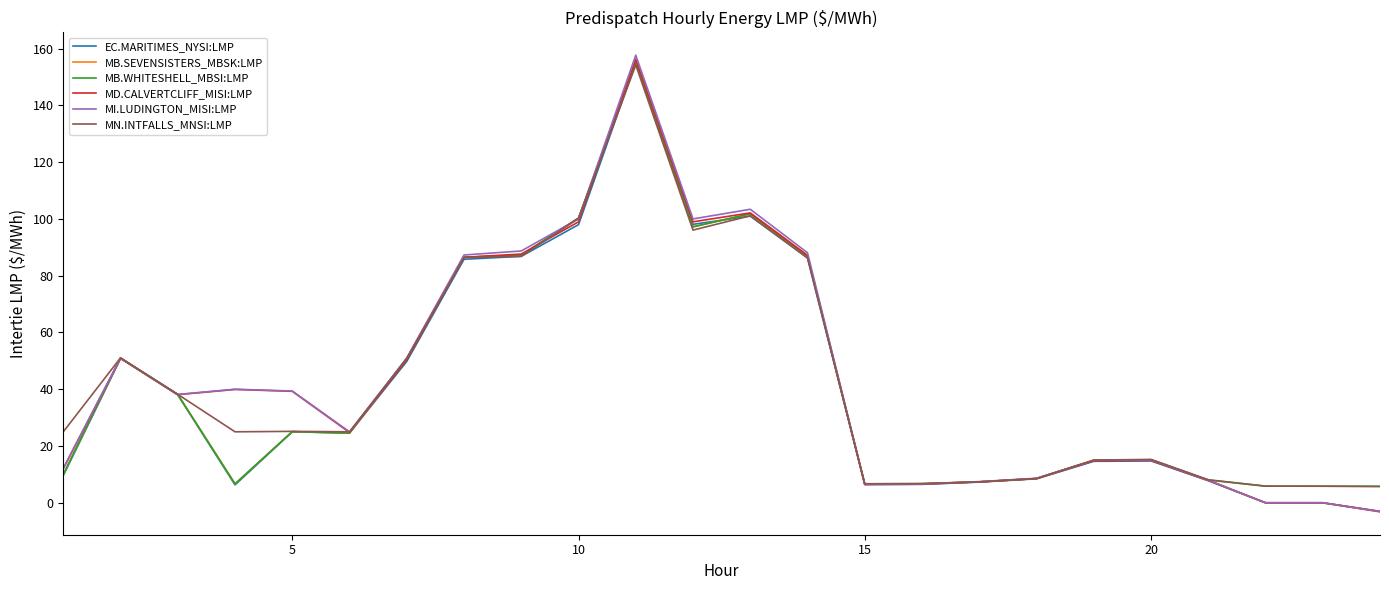

What is the highest value of the MI.LUDINGTON_MISI:LMP series?

157.7